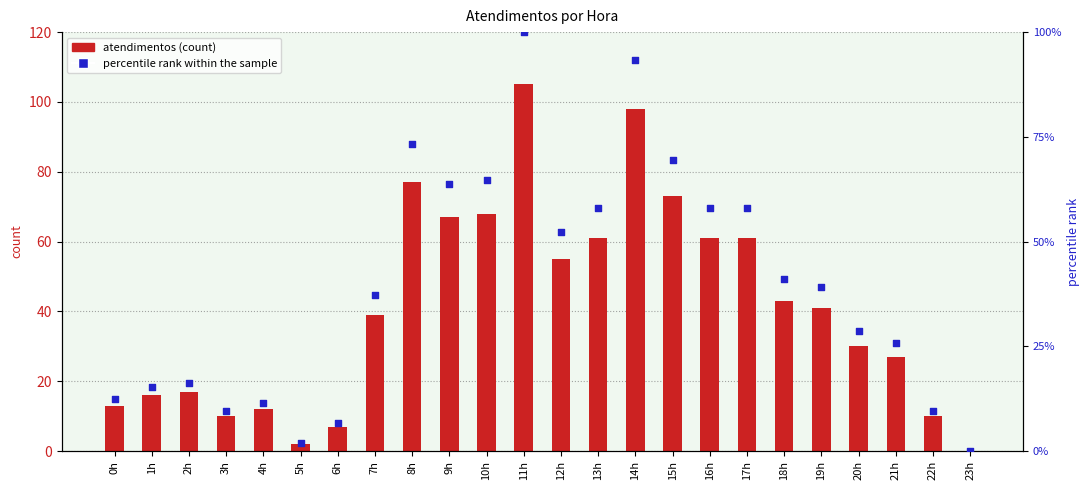

Which series contains the highest Y value?

atendimentos